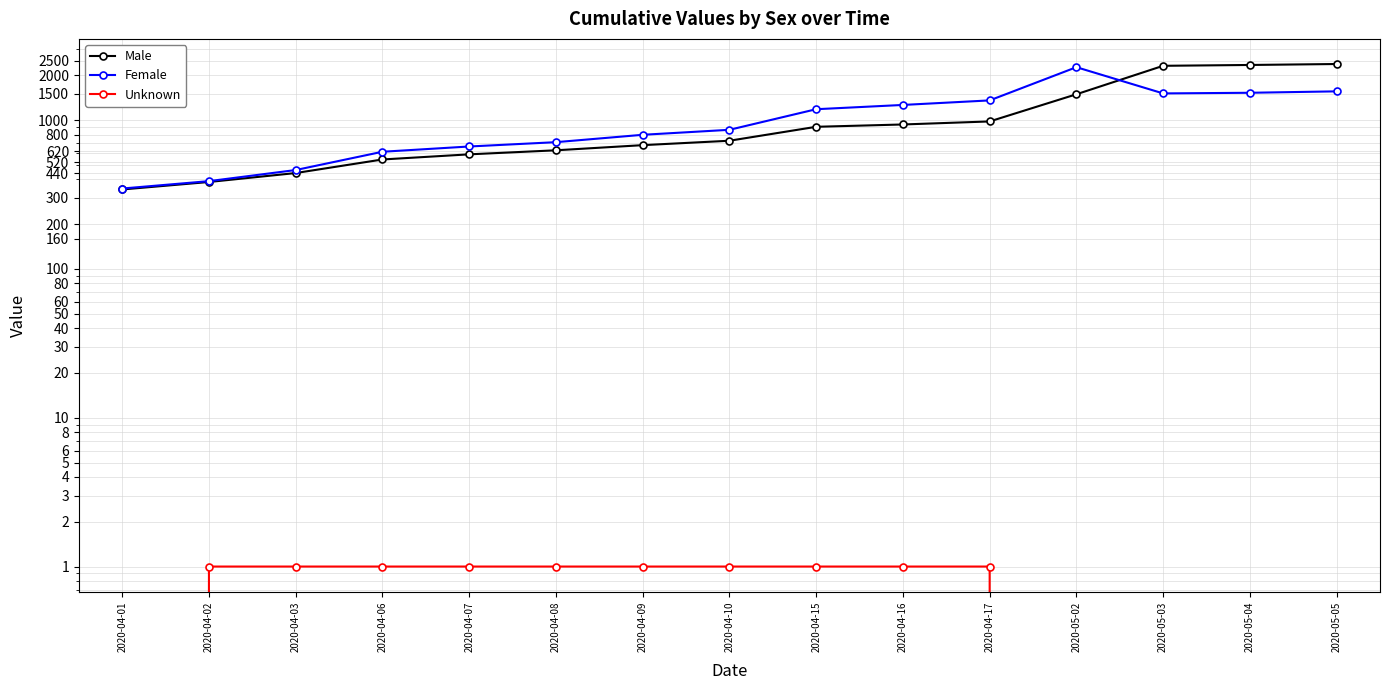

How many data points in Male are less than 727?

7